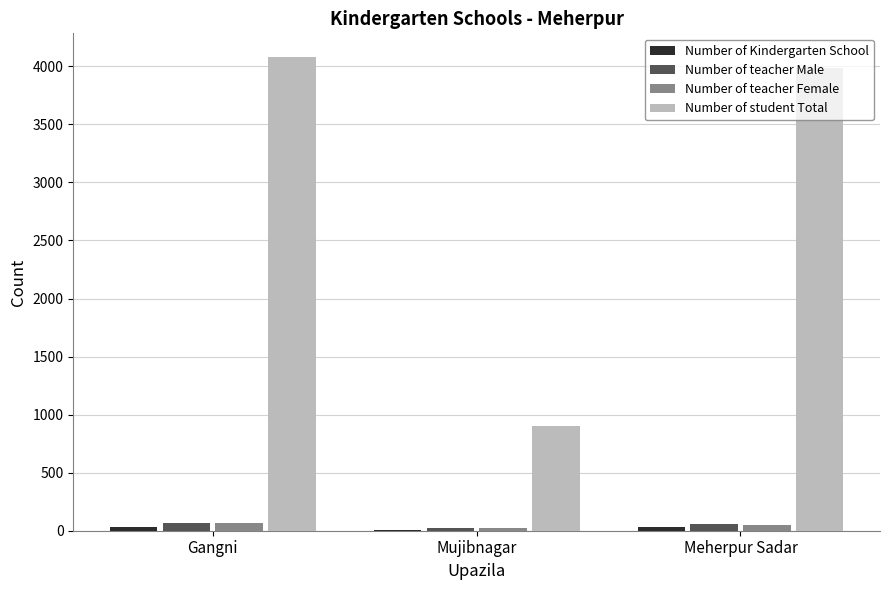

True or false: Number of student Total has a value of 4080 at Gangni.

True